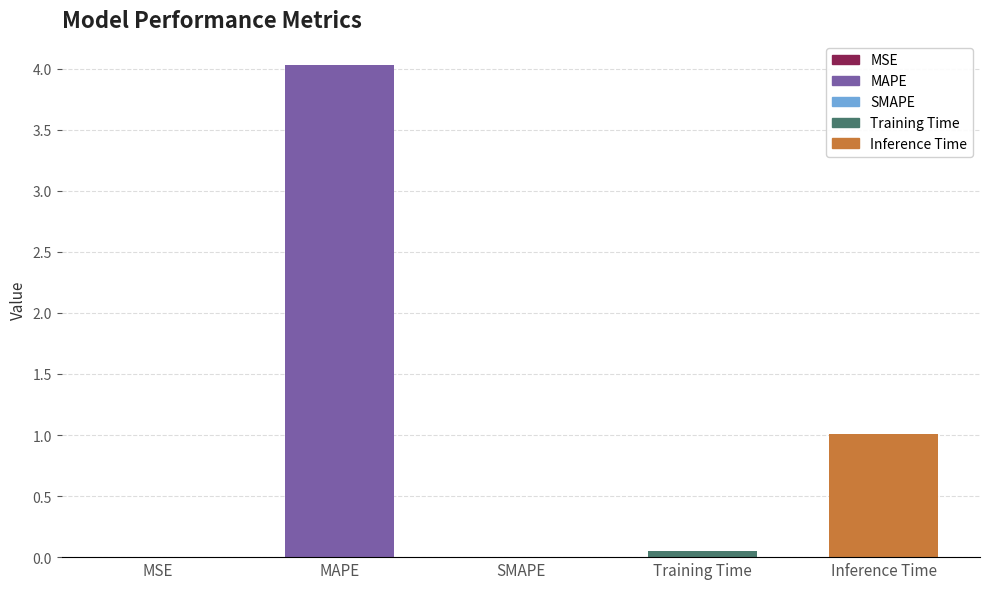

What is the change in value from MAPE to SMAPE?

-4.0